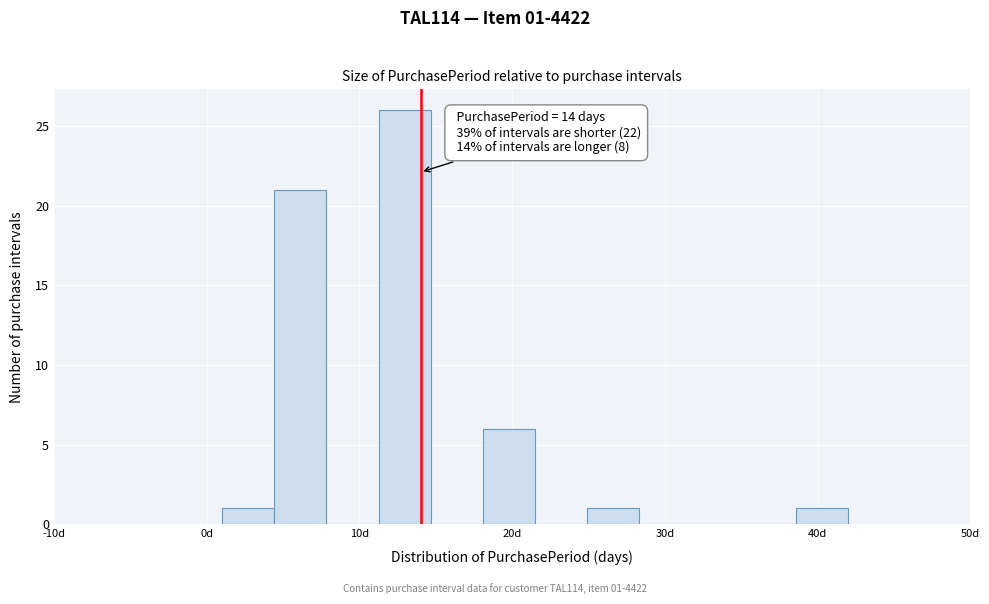

Read against the x-axis, roughly where is the centre of the tallest bar?

13